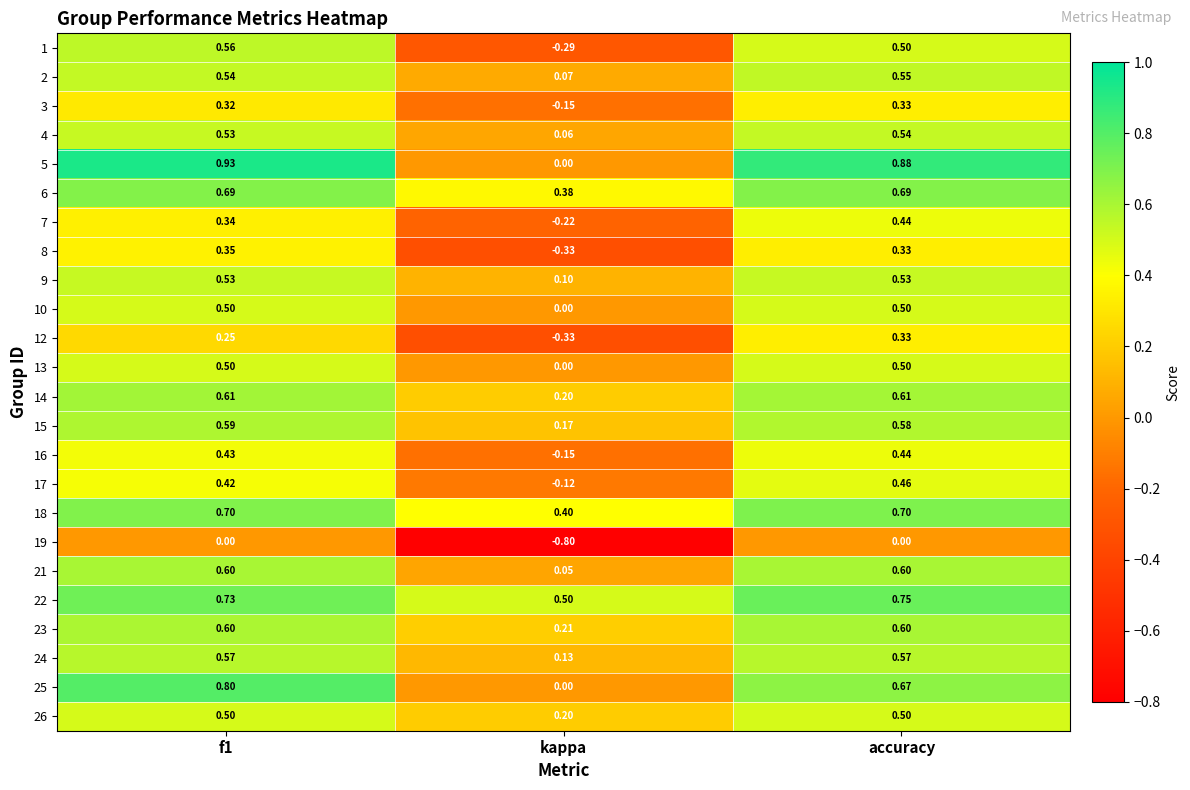

At which label does 17 reach its peak?

accuracy